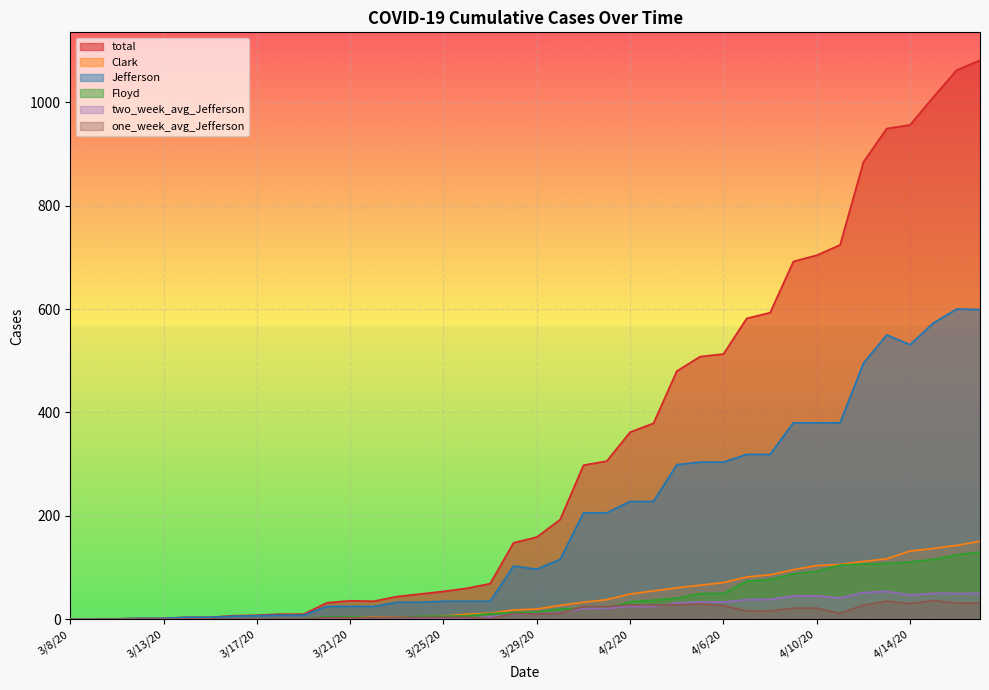

In total, how many points are lower than both neighbors (excluding endpoints)?

1